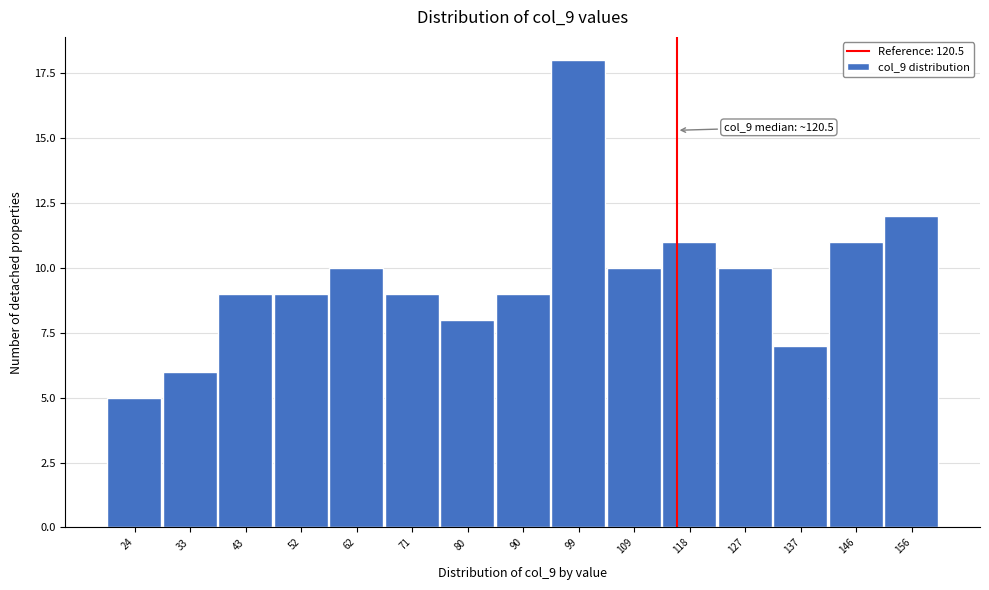

Reading left to right, what are all the values shown in this chart?

5	6	9	9	10	9	8	9	18	10	11	10	7	11	12